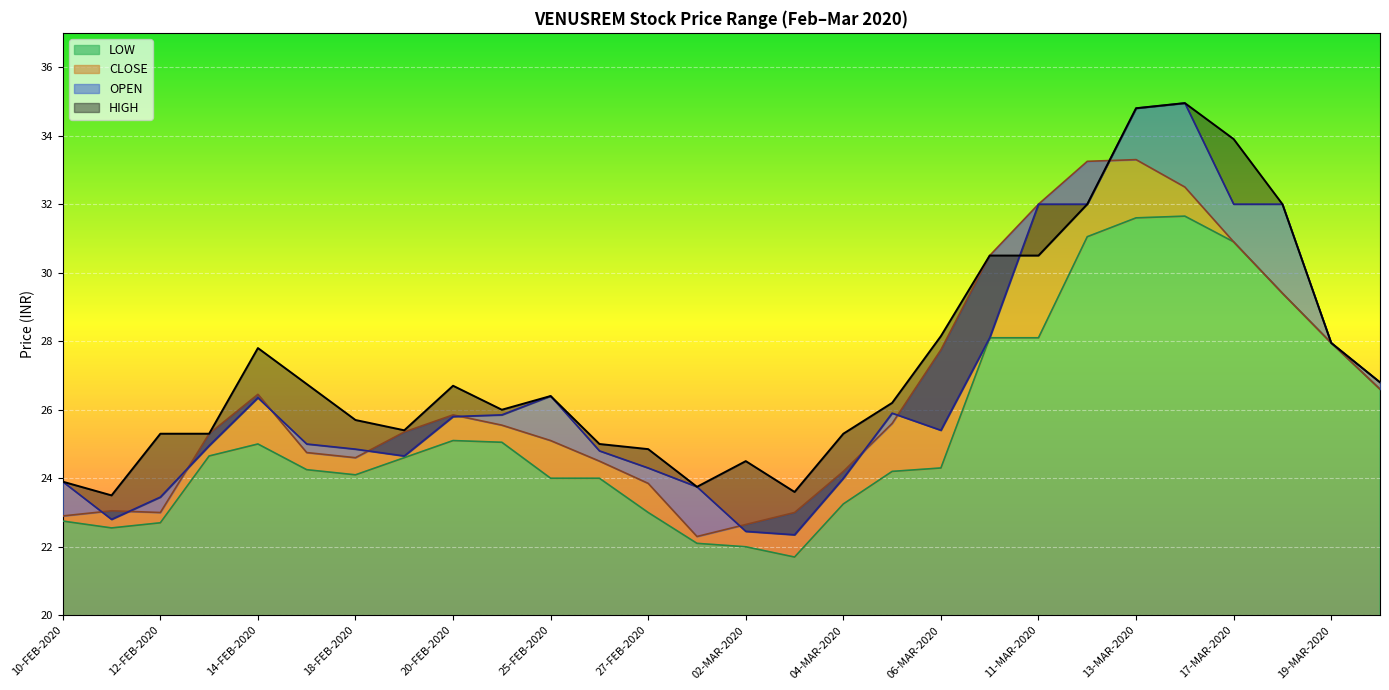

What is the label of the 4th point from the left?

13-FEB-2020